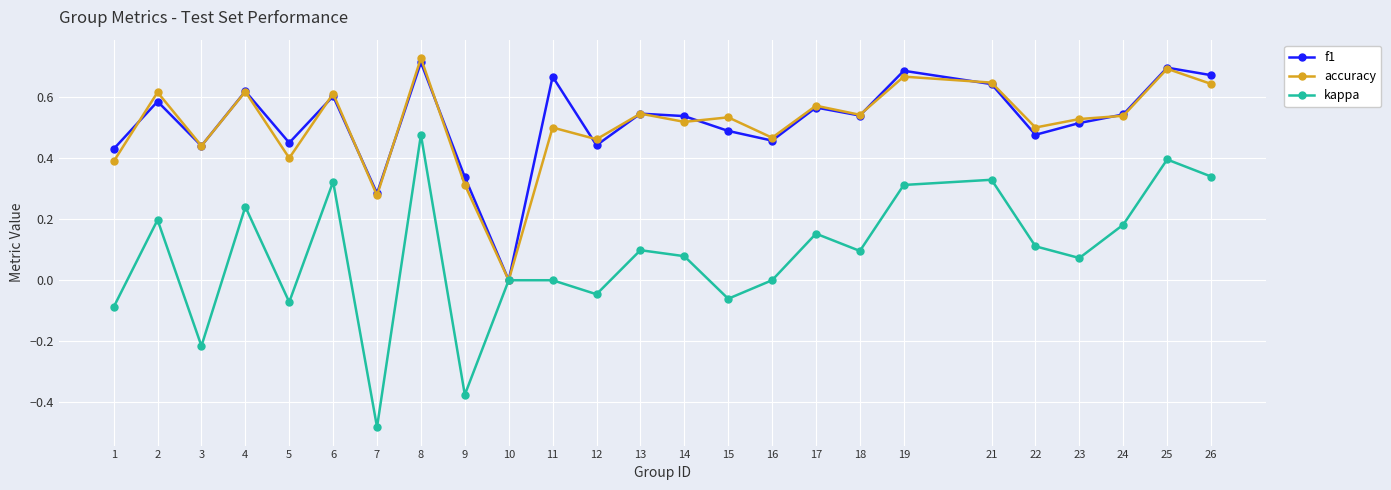

Between 5 and 11, which series saw the biggest shift?

f1